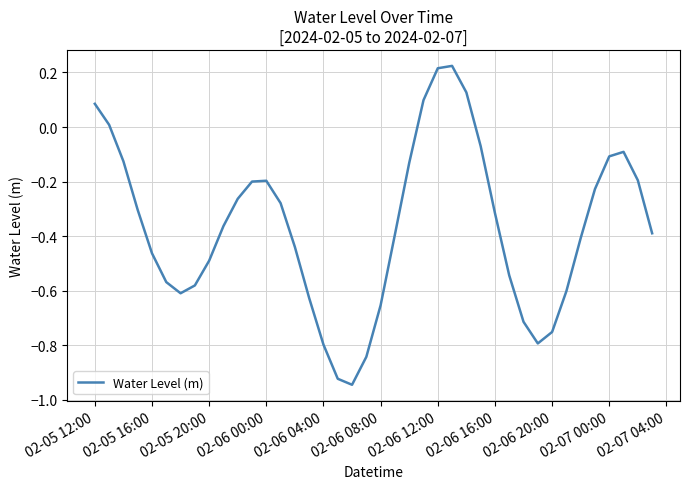

How many categories are shown in the chart?

40